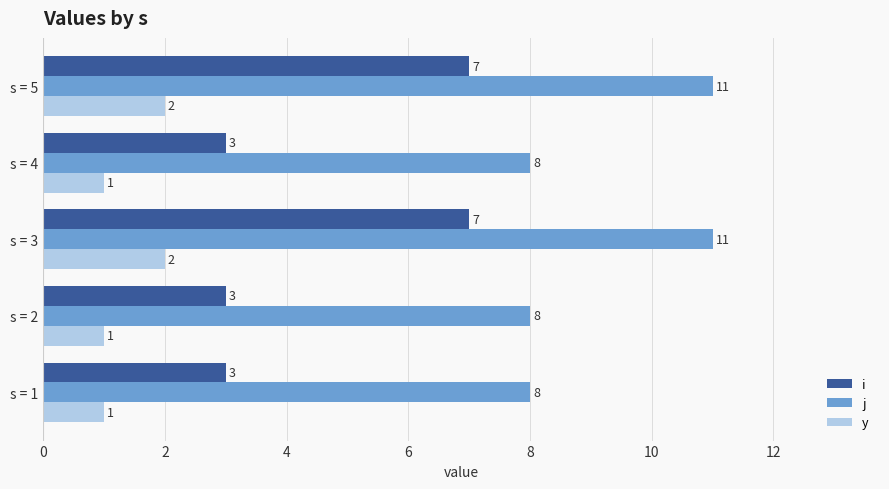

What is the difference between the j values at s = 5 and s = 4?

3